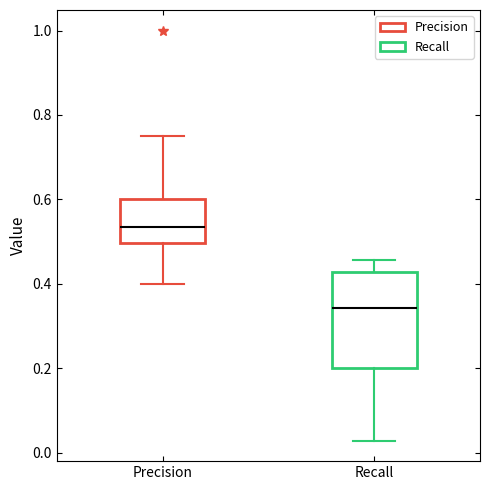

Which box's median line is the highest?

Precision